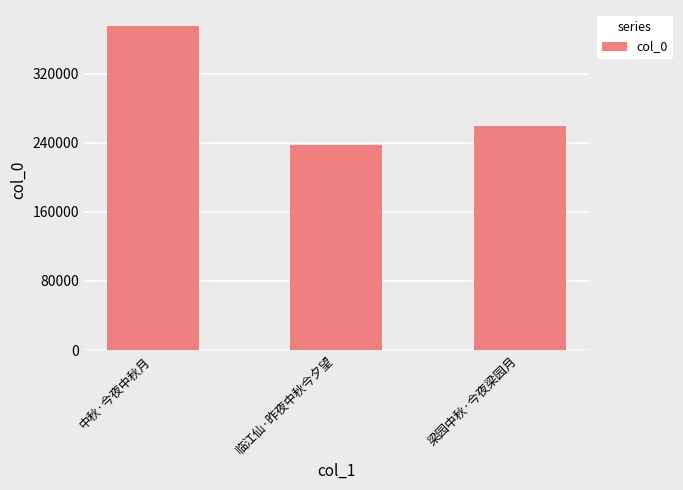

What position from the left is 中秋·今夜中秋月?

1